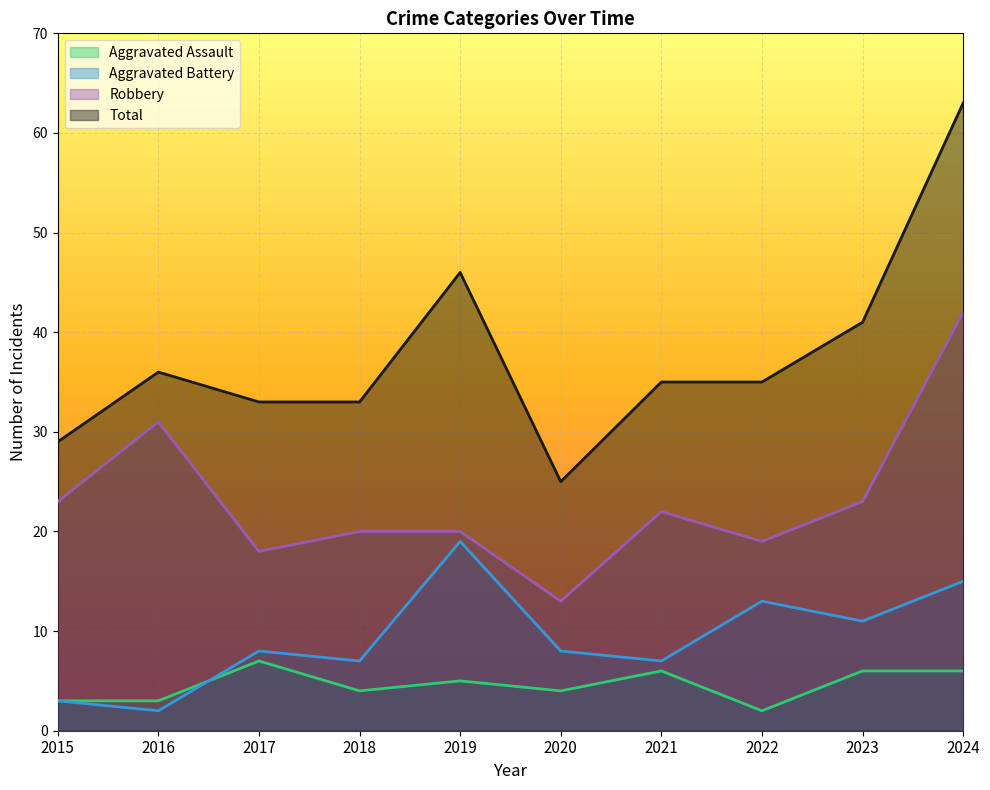

Which series has the widest spread of values?

Total